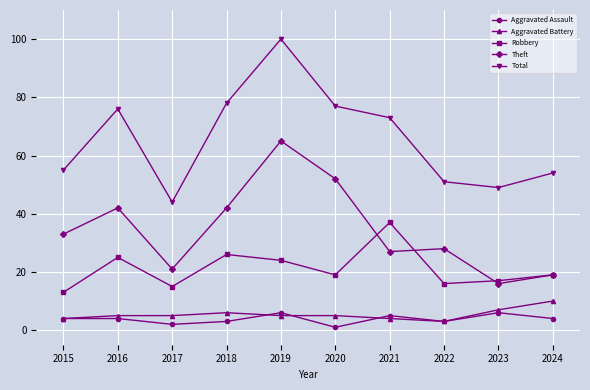

Is it true that Total equals 29 at 2015?

False